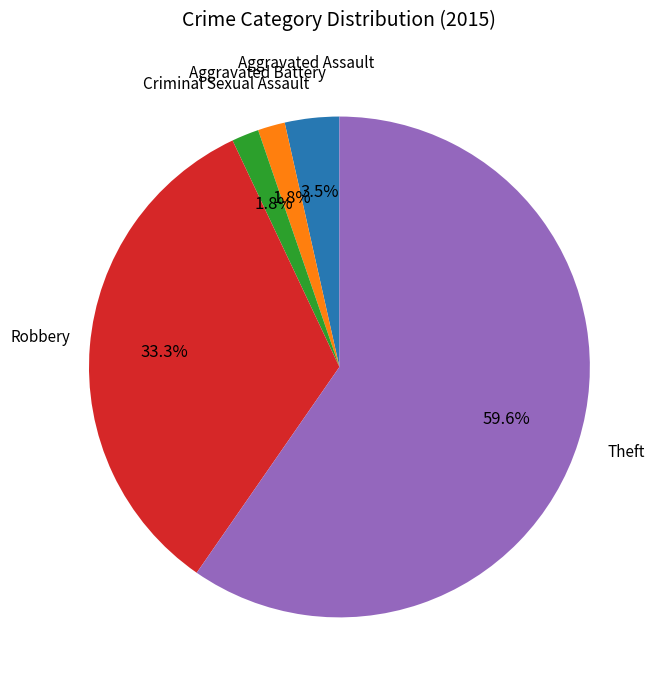

To the nearest percent, what is the average slice percentage?

20%